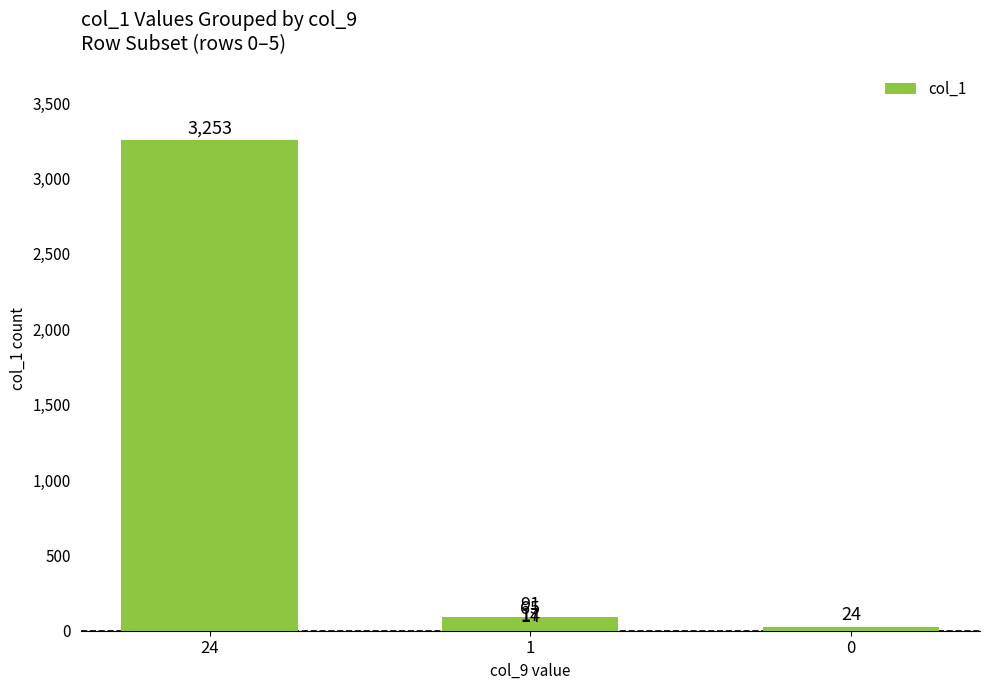

What is the difference between the maximum and minimum values?

3239